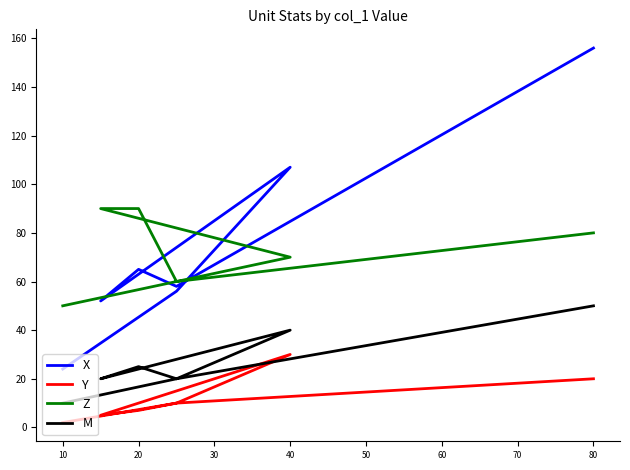

Which series has the largest total across all categories?

X